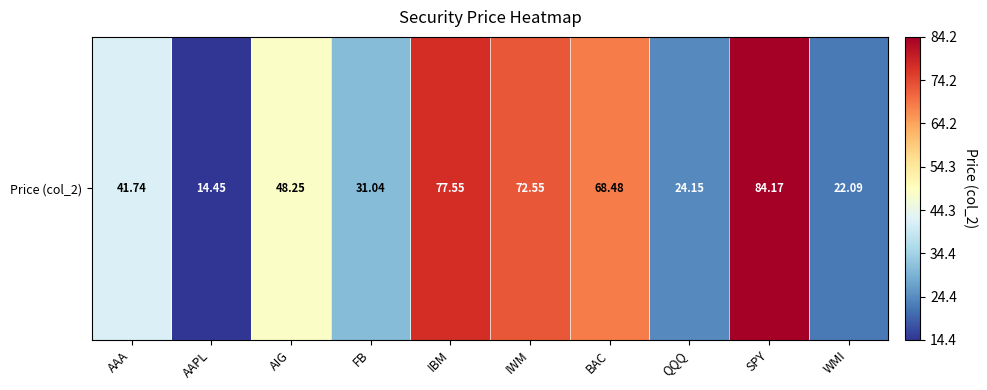

Between BAC and QQQ, which is larger?

BAC